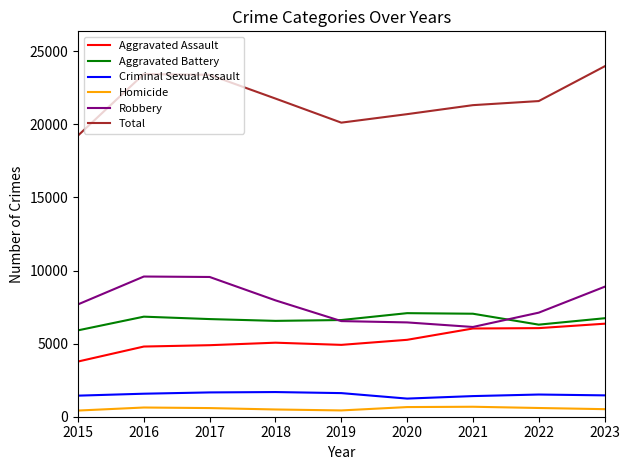

What is the maximum value for Aggravated Battery?

7083